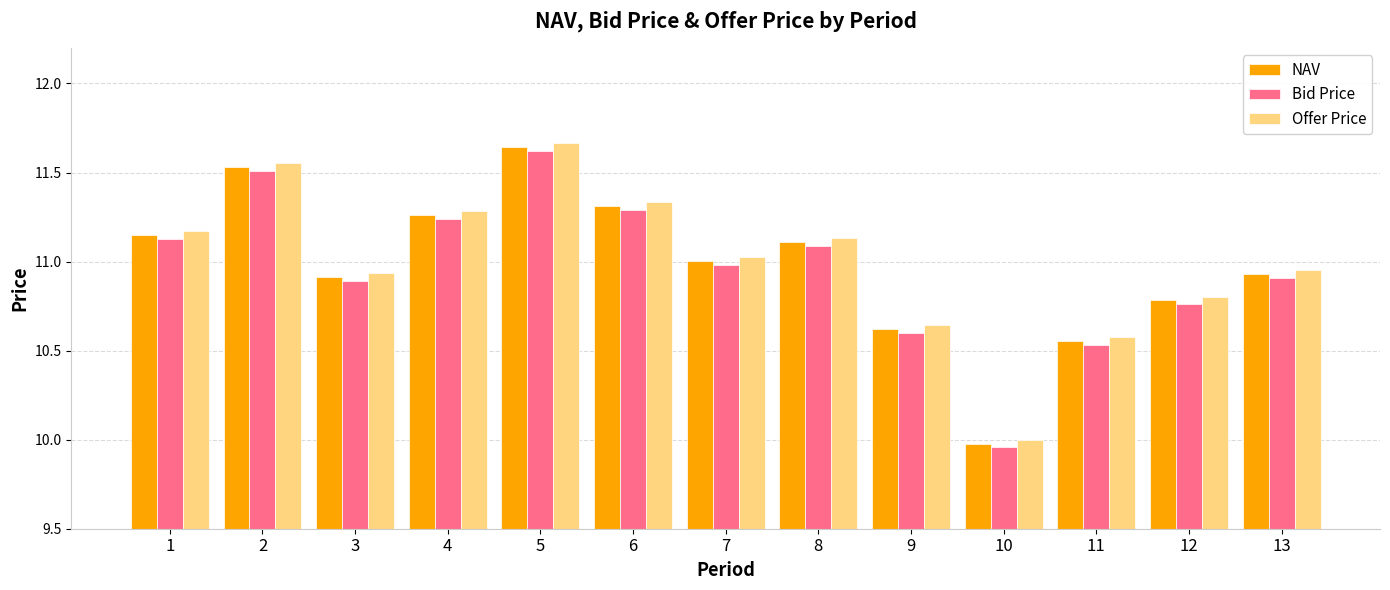

How many groups of bars are there?

13